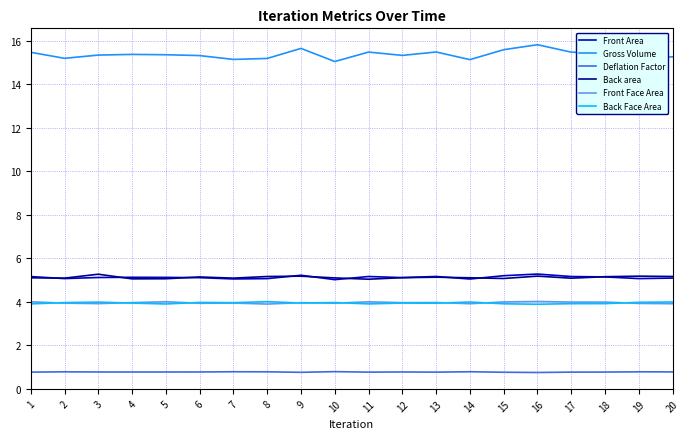

Which category has the highest value across all series?

16